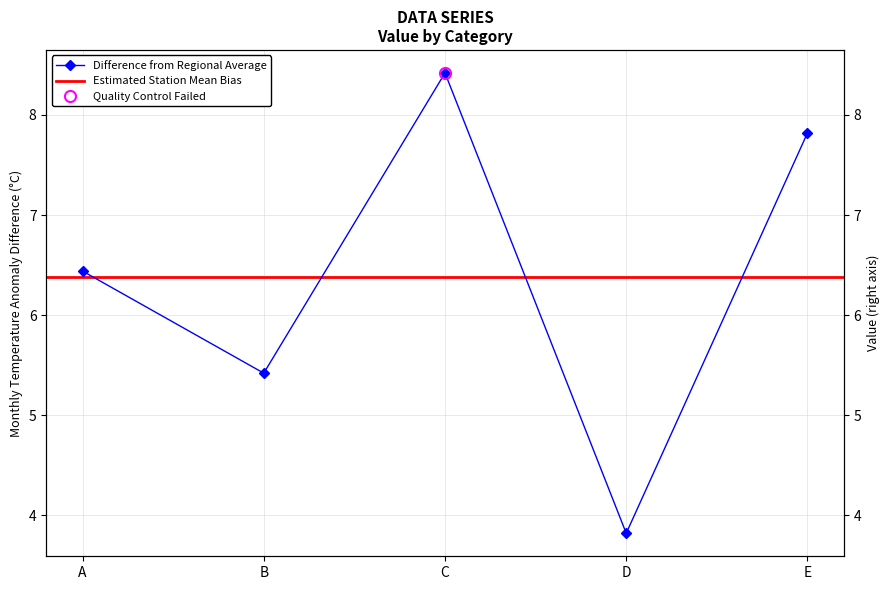

Is it true that the value at A is 3.3?

False